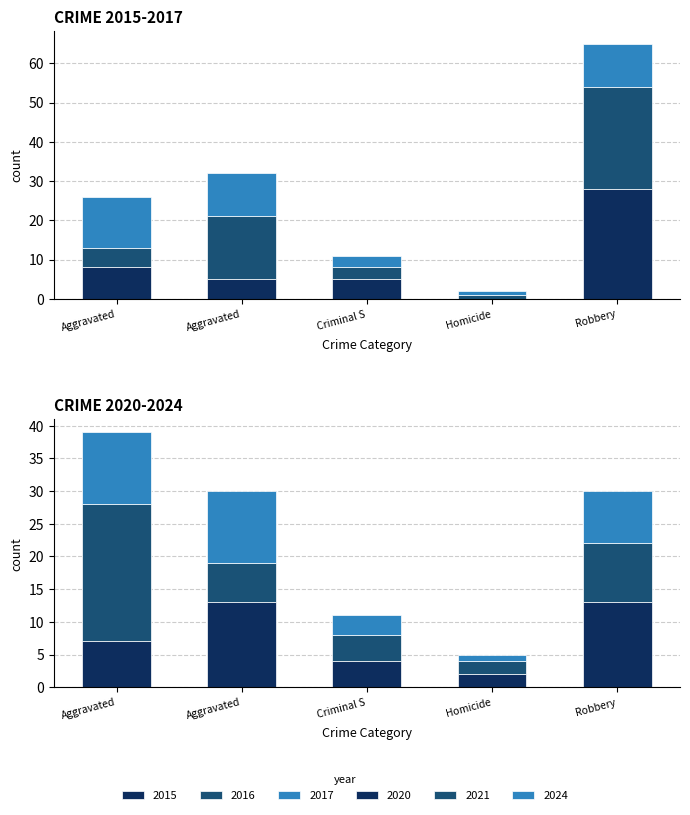

At which category is the sum across all series the highest?

Robbery